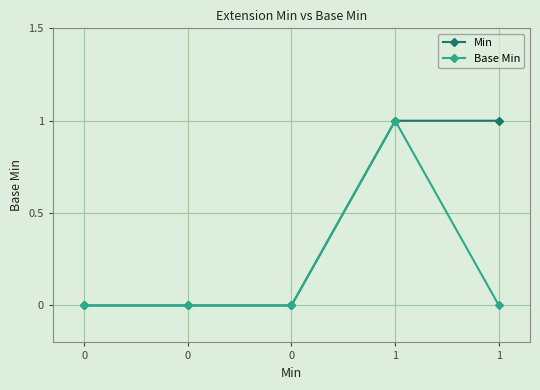

How many lines are shown in the chart?

2